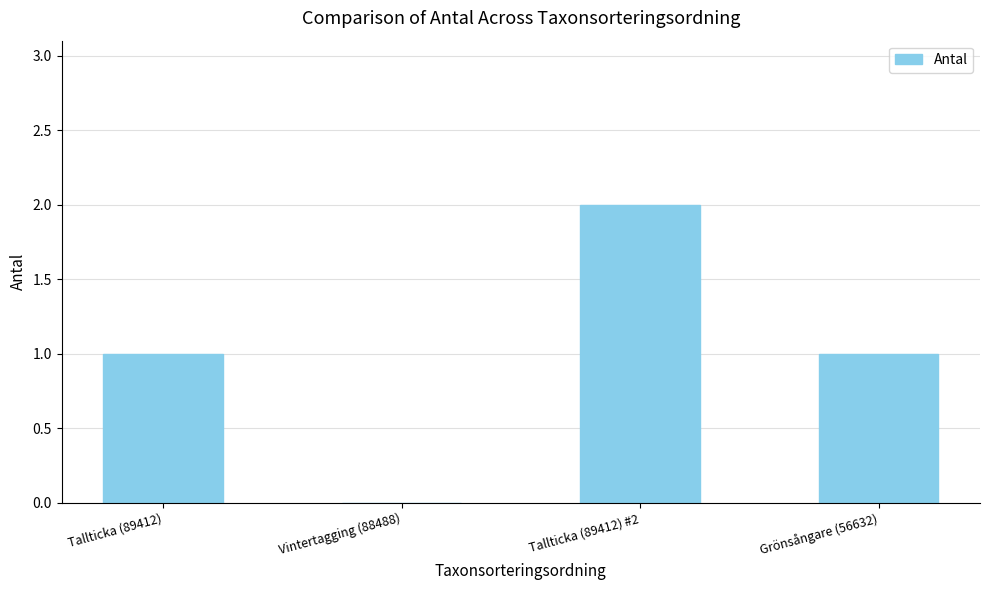

Reading left to right, transcribe all the data shown in this chart.

1	0	2	1